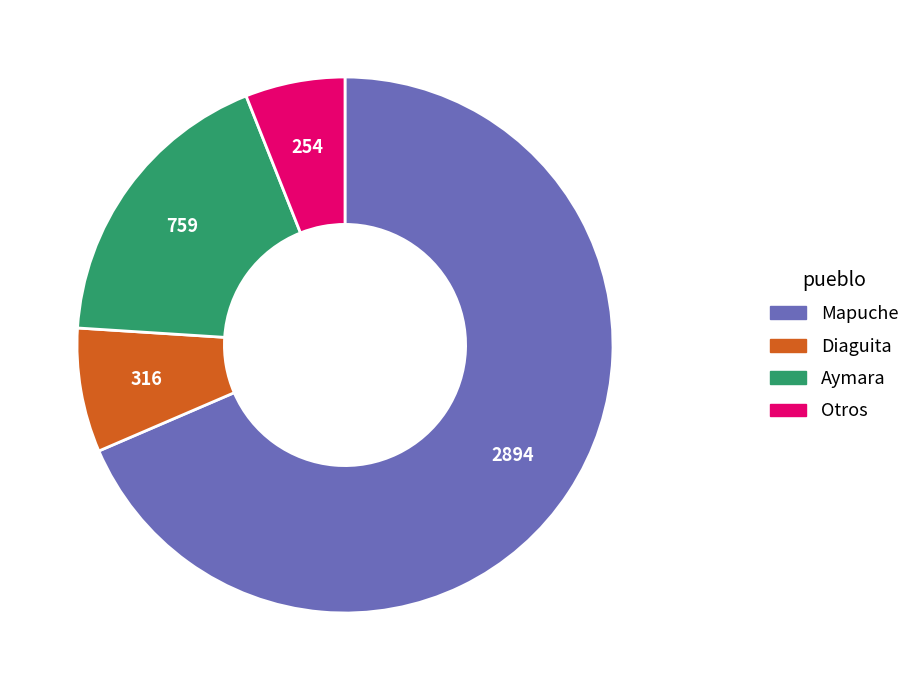

Is there a majority slice in this chart?

Yes